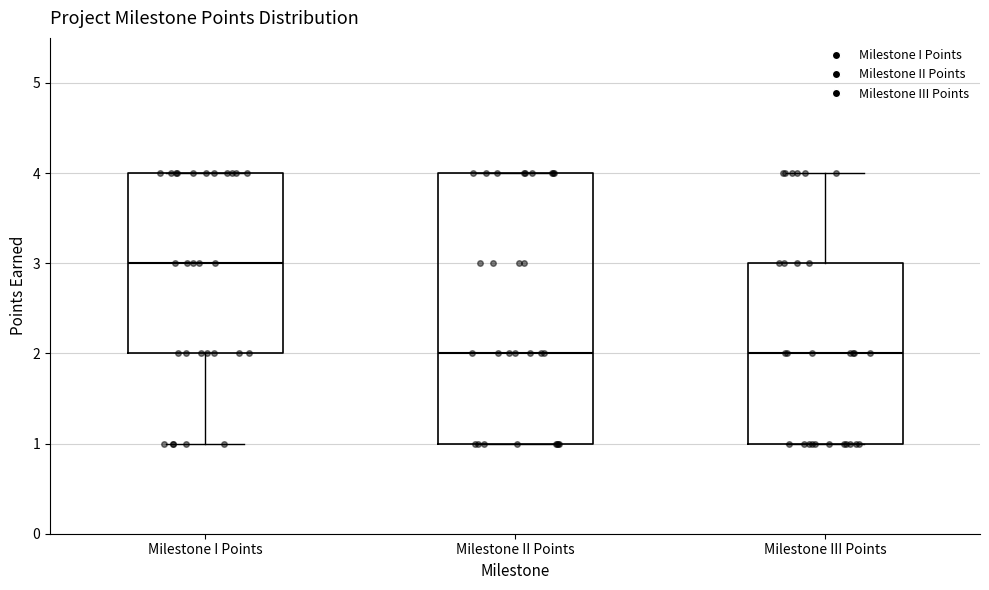

Which box is the tallest, from its lower edge to its upper edge?

Milestone II Points